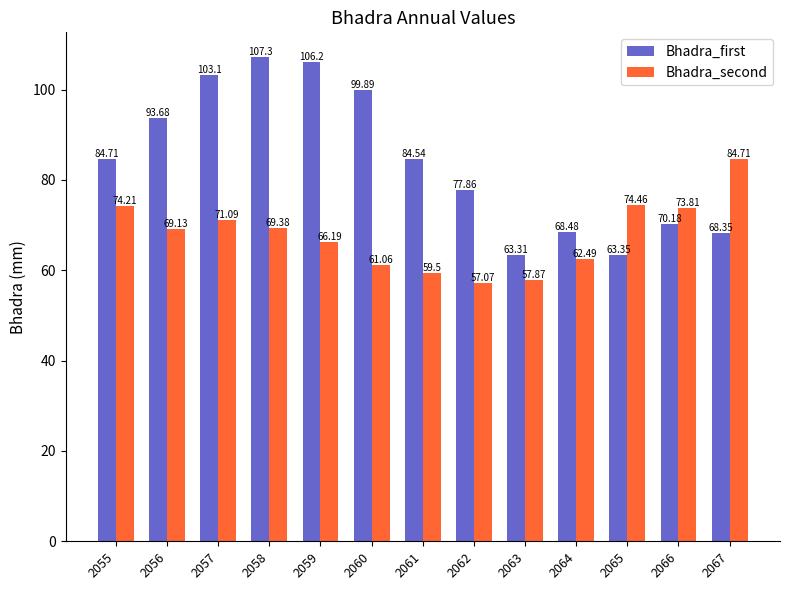

What are all the series names shown in the legend?

Bhadra_first, Bhadra_second